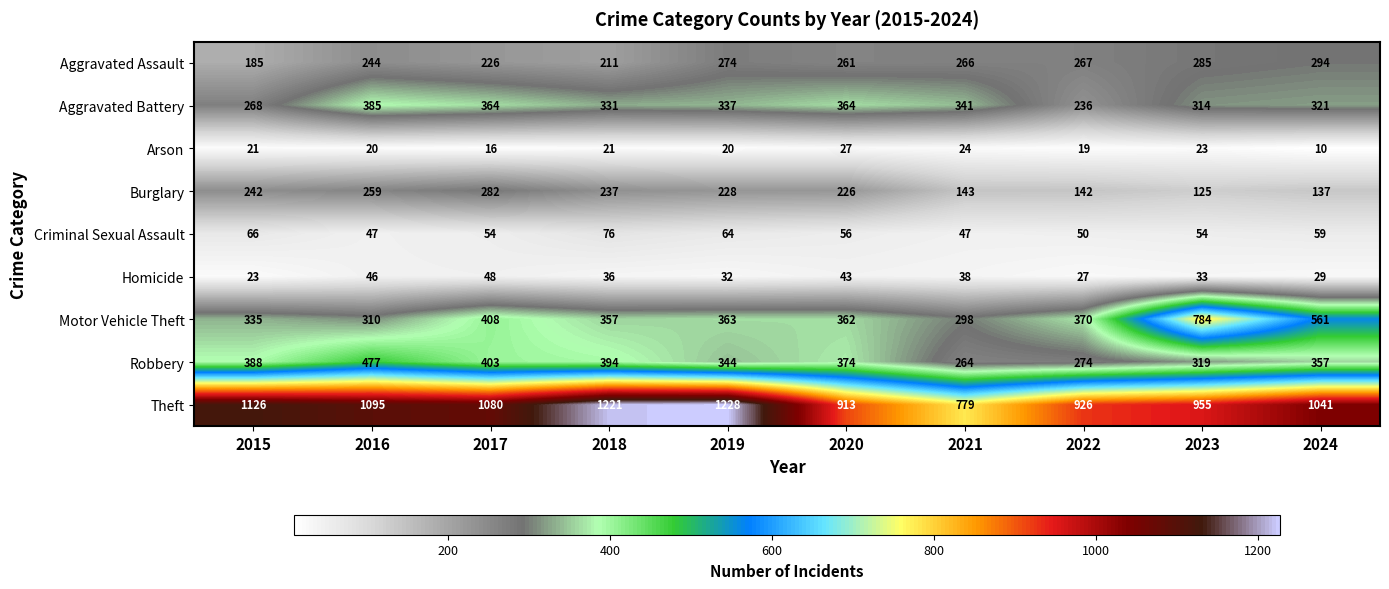

List the series in order of their peak value, highest first.

Theft, Motor Vehicle Theft, Robbery, Aggravated Battery, Aggravated Assault, Burglary, Criminal Sexual Assault, Homicide, Arson